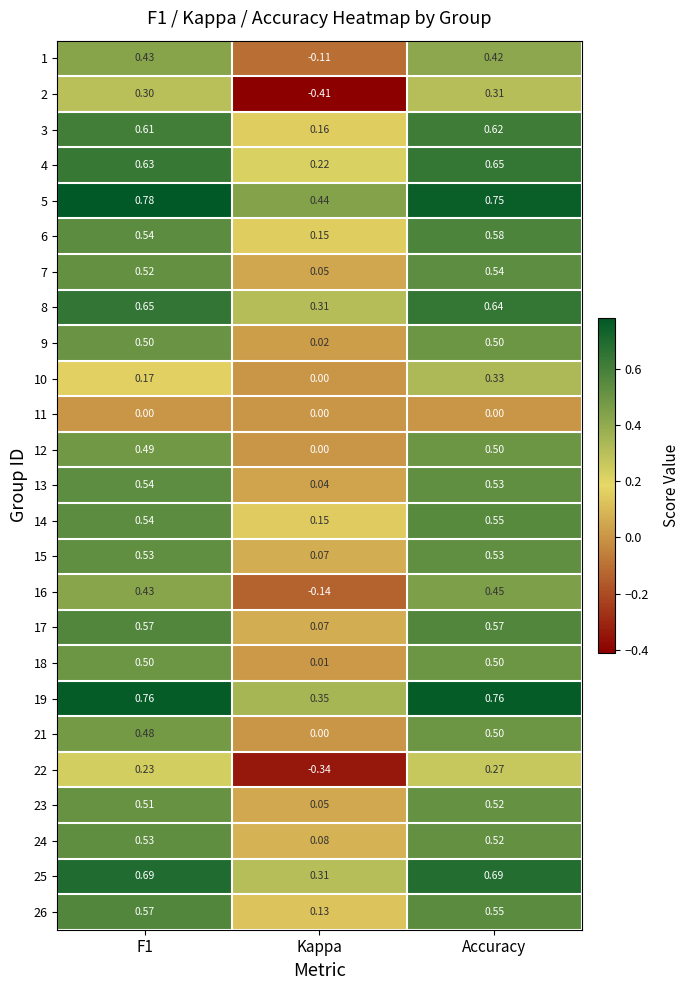

At which label does 10 reach its minimum?

Kappa